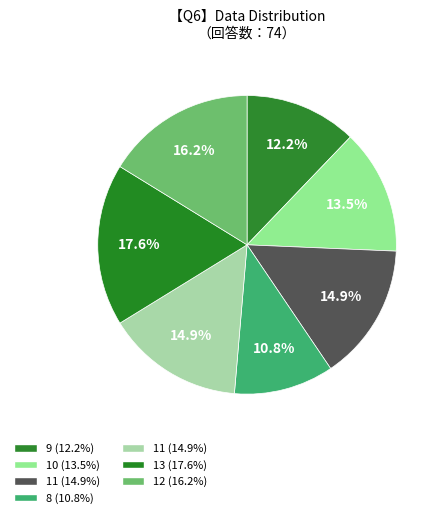

Is there any slice that represents more than half of the pie?

No